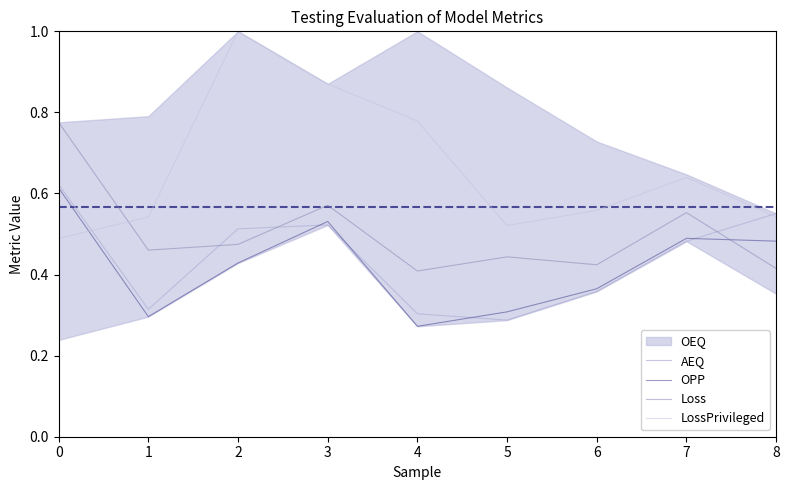

Reading left to right, what are all the values shown in this chart?

AEQ: 0.6	0.3	0.5	0.5	0.3	0.3	0.4	0.5	0.6
OPP: 0.6	0.3	0.4	0.5	0.3	0.3	0.4	0.5	0.5
Loss: 0.8	0.5	0.5	0.6	0.4	0.4	0.4	0.6	0.4
LossPrivileged: 0.5	0.5	1.0	0.9	0.8	0.5	0.6	0.6	0.5